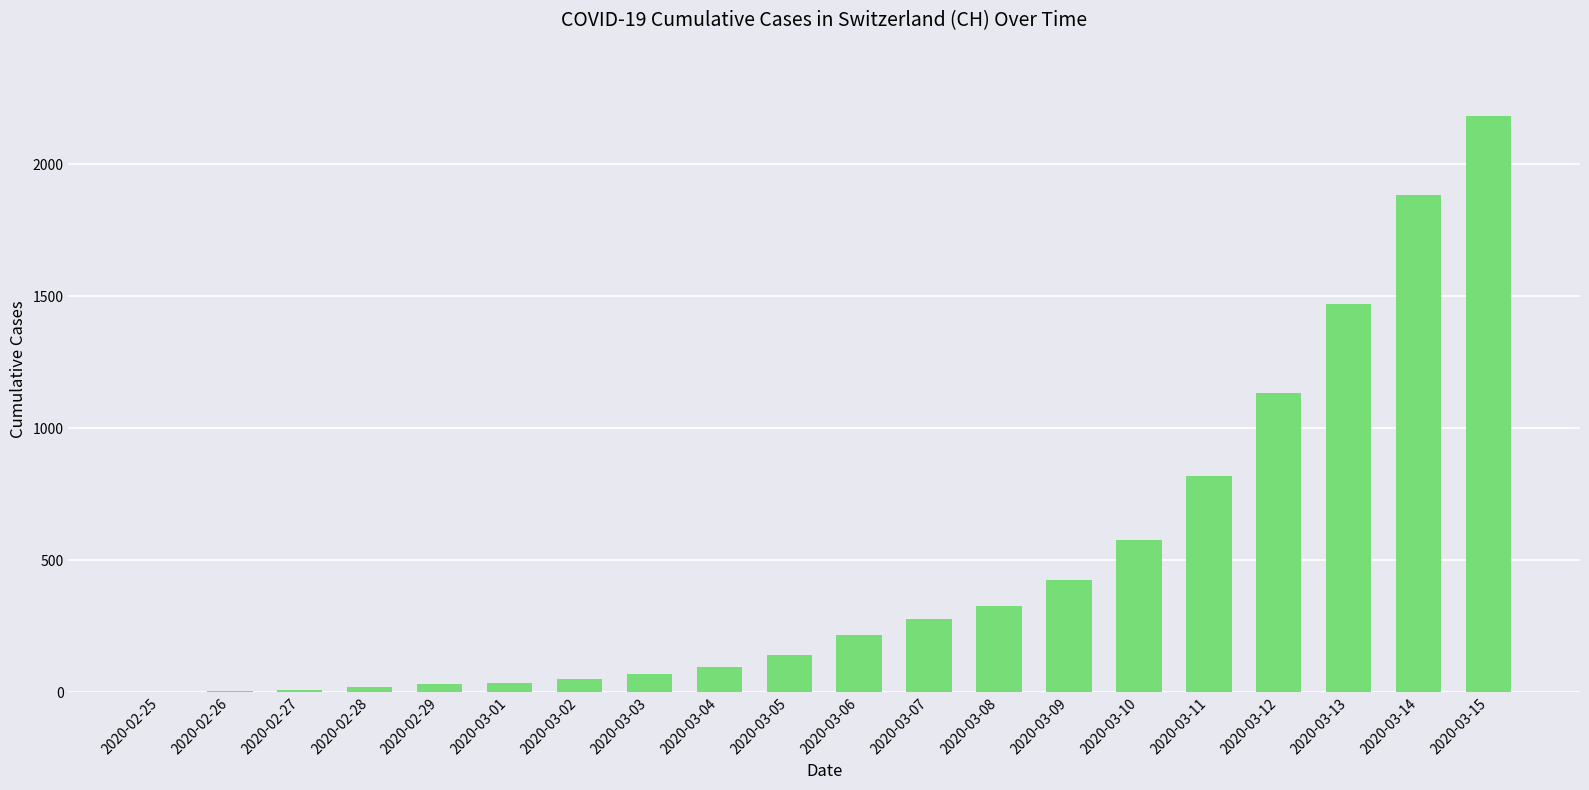

What is the sum of all values?

9765